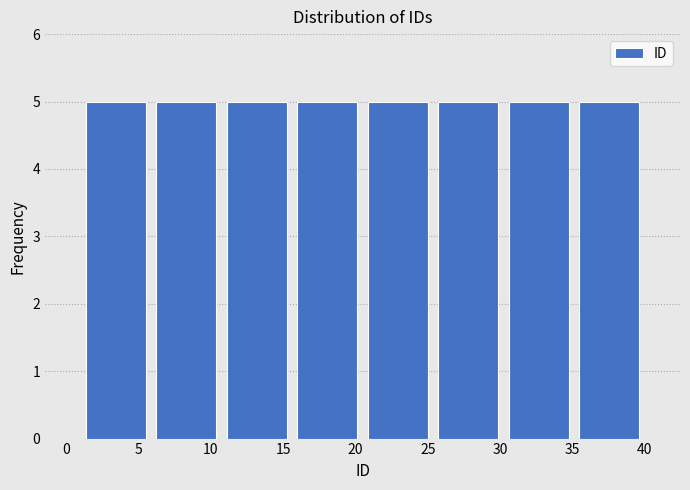

What is the height of the bar covering 6.0 to 11.0 on the x-axis? Neither the bar edges nor the heights are printed on the chart, so give them approximately, as read against the axes.

5